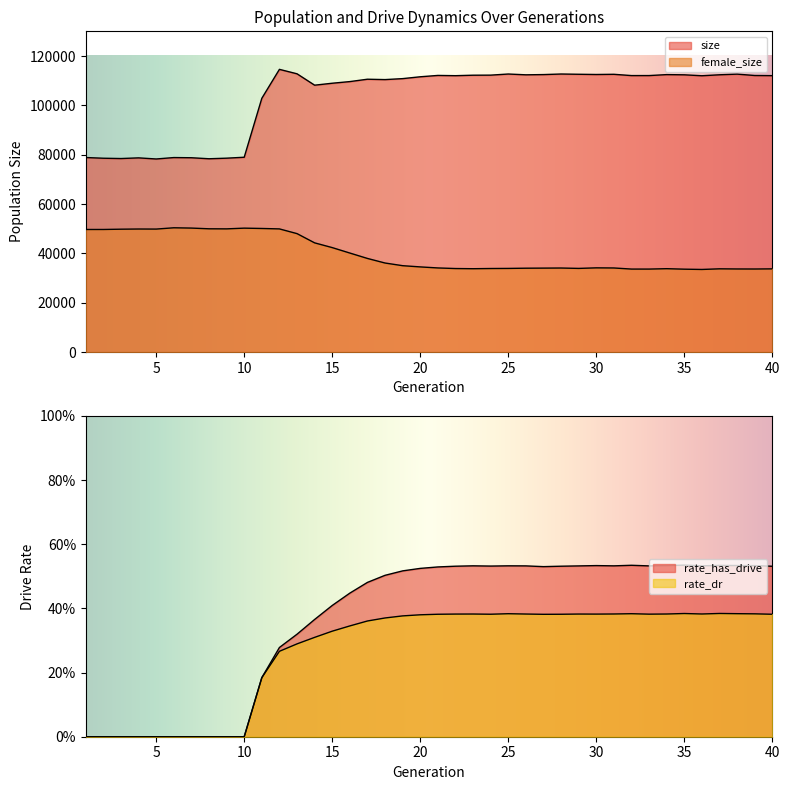

At which category does the chart reach its peak across all series?

12